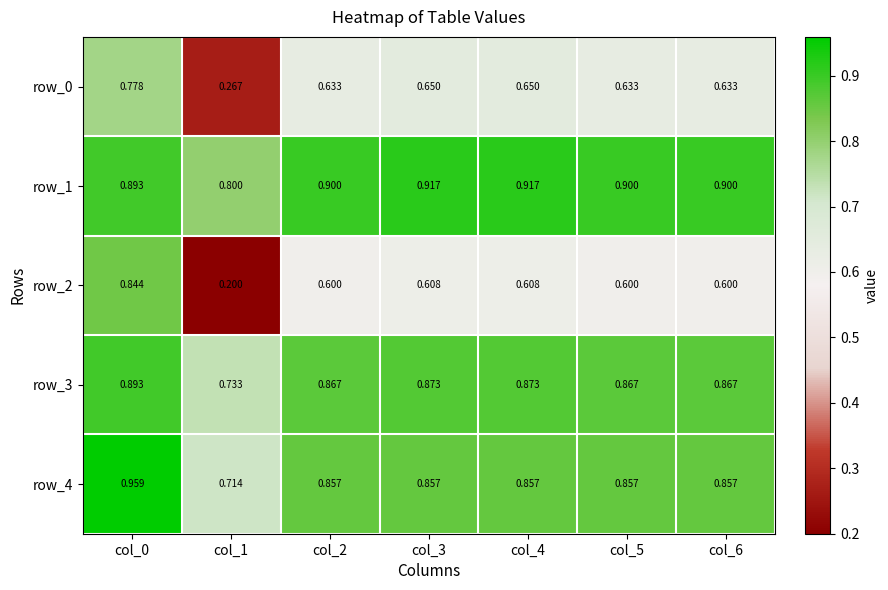

What is the sum of all row_1 values?

6.2